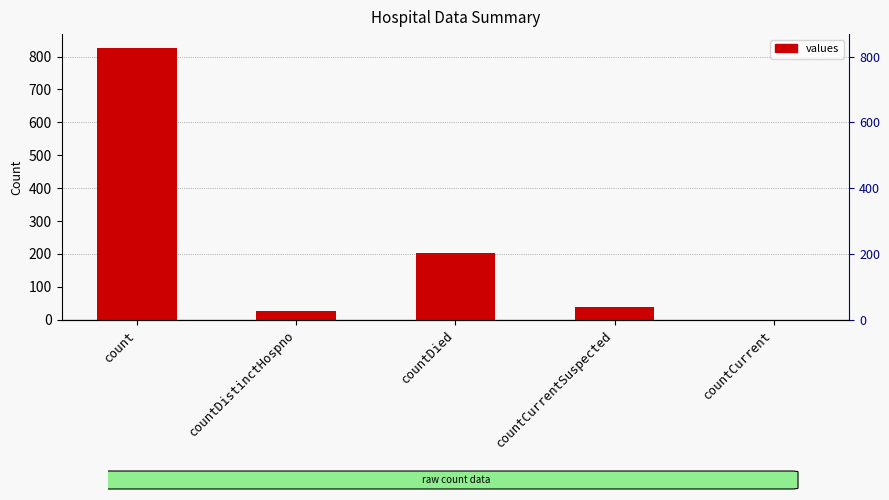

Reading left to right, transcribe all the data shown in this chart.

827	25	204	39	0